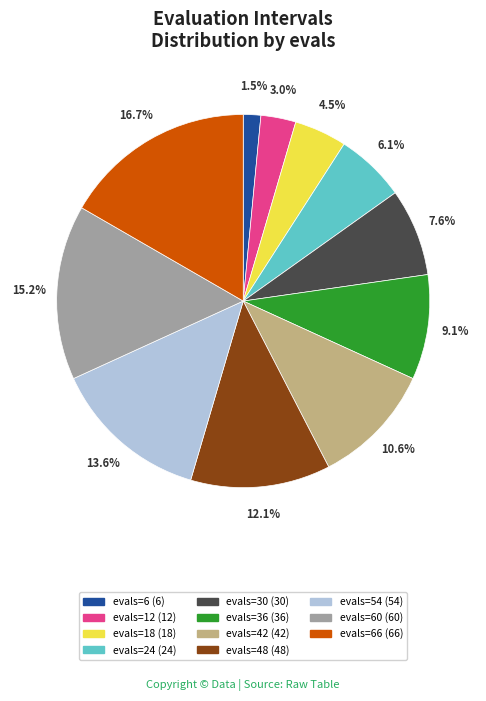

Does any single category account for the majority?

No